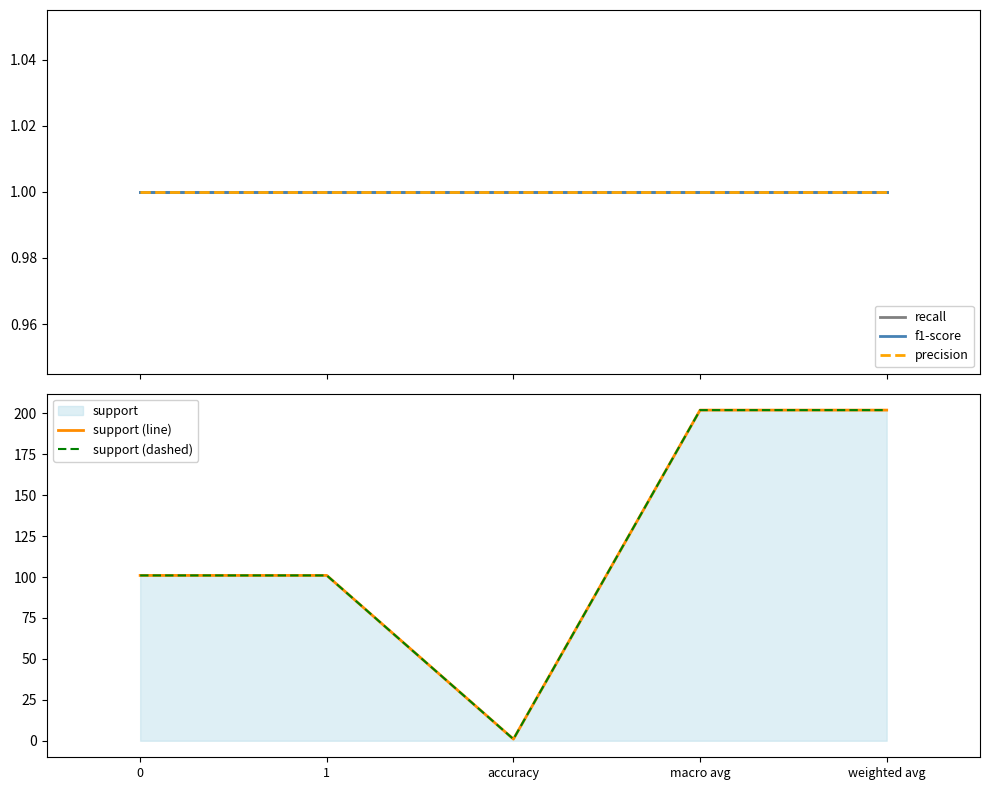

Which series has the largest total across all categories?

support (line)